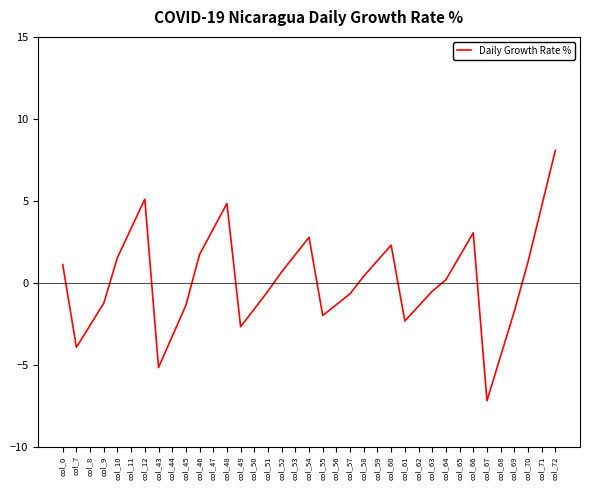

What is the difference between the maximum and minimum values?

15.3